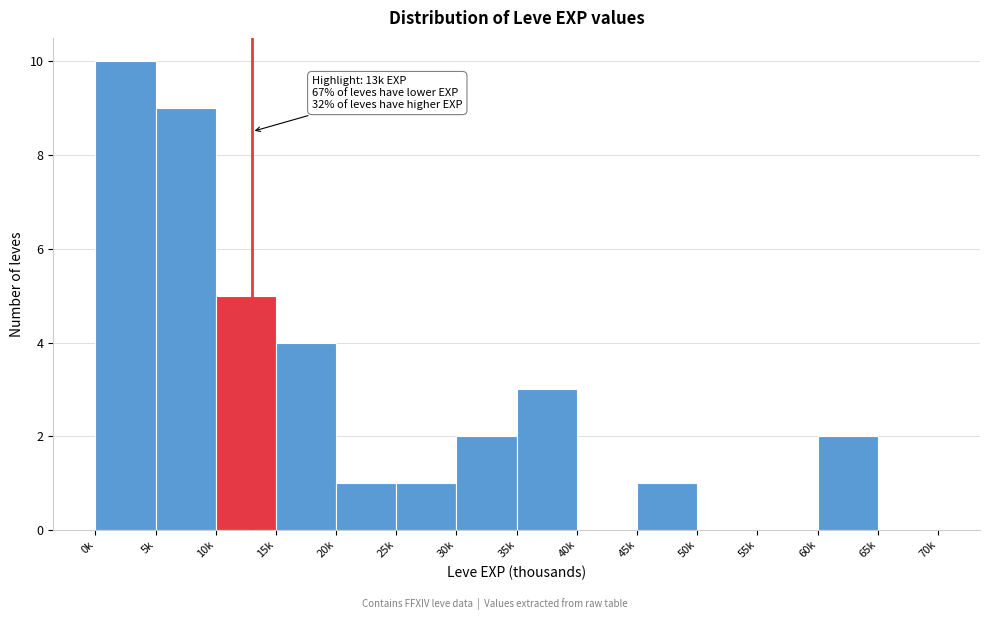

Reading right to left, extract all data points from this chart.

65k=0	60k=2	55k=0	50k=0	45k=1	40k=0	35k=3	30k=2	25k=1	20k=1	15k=4	10k=5	5k=9	0k=10